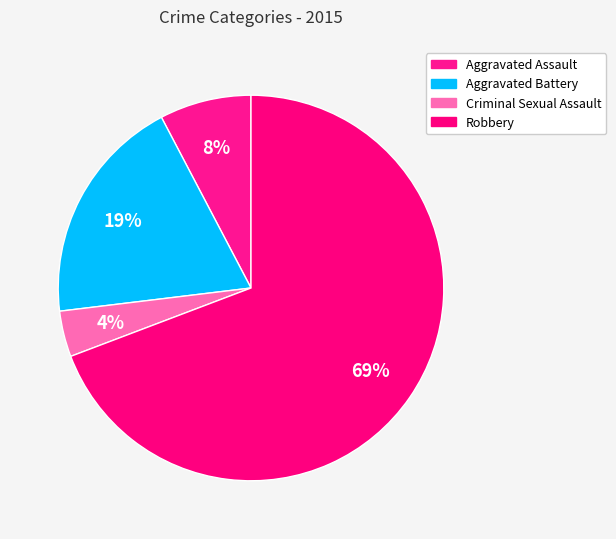

What is the ratio of the value at Criminal Sexual Assault to the value at Aggravated Assault?

0.5